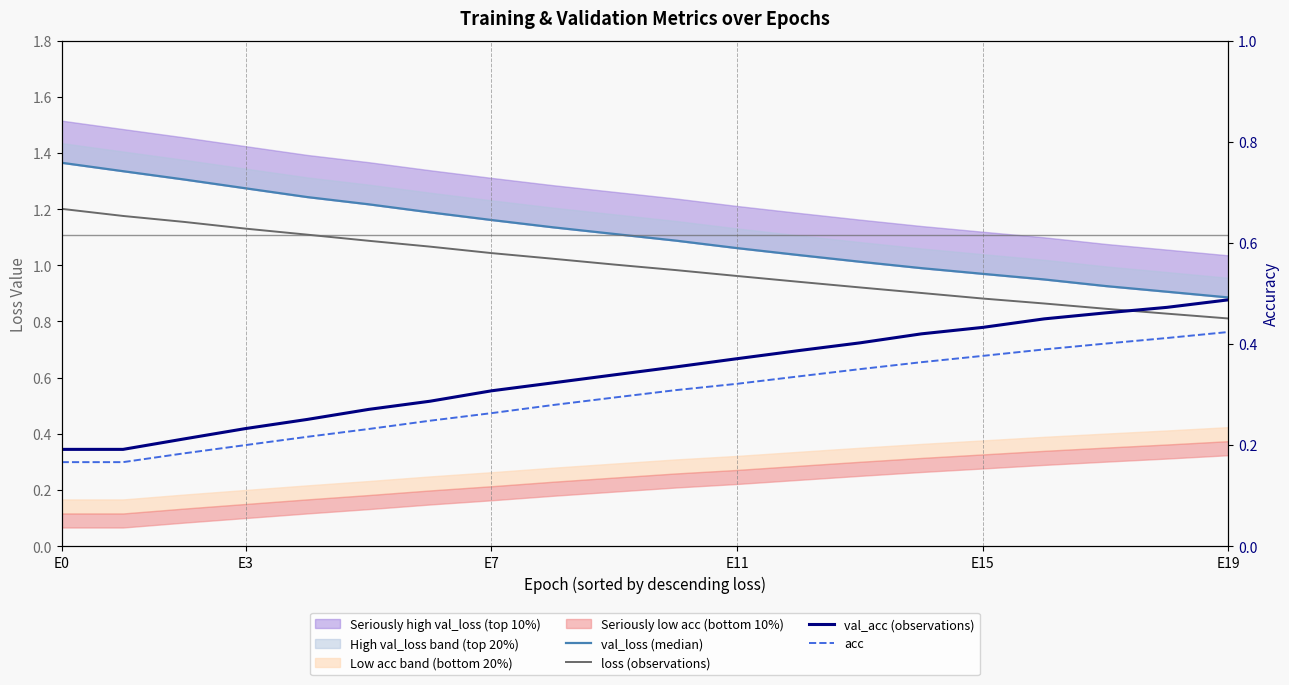

Rank the series by their maximum value, from highest to lowest.

val_loss (median), loss (observations), val_acc (observations), acc